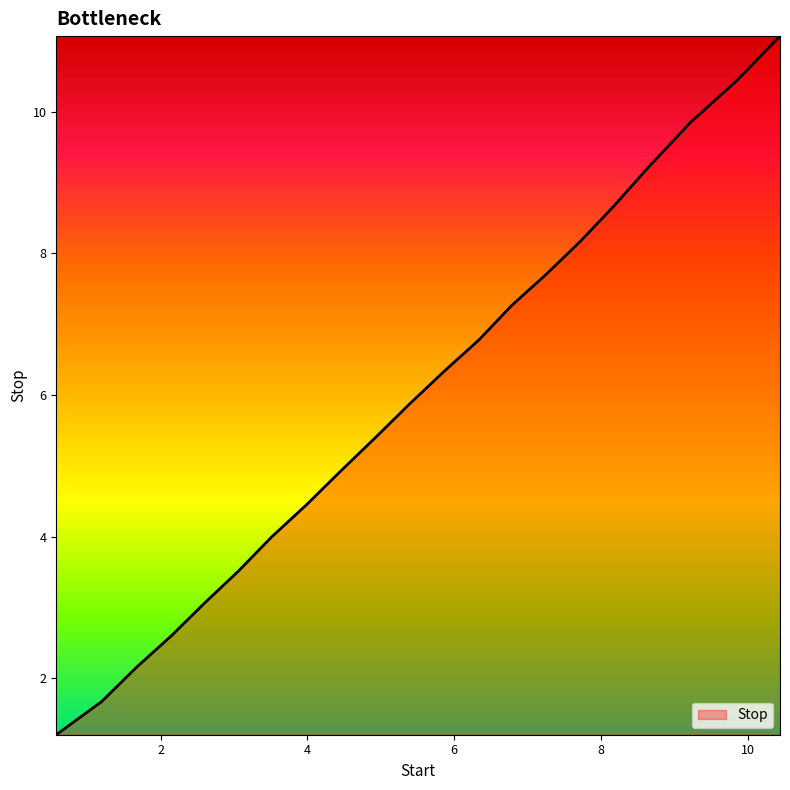

What is the greatest value displayed?

11.1